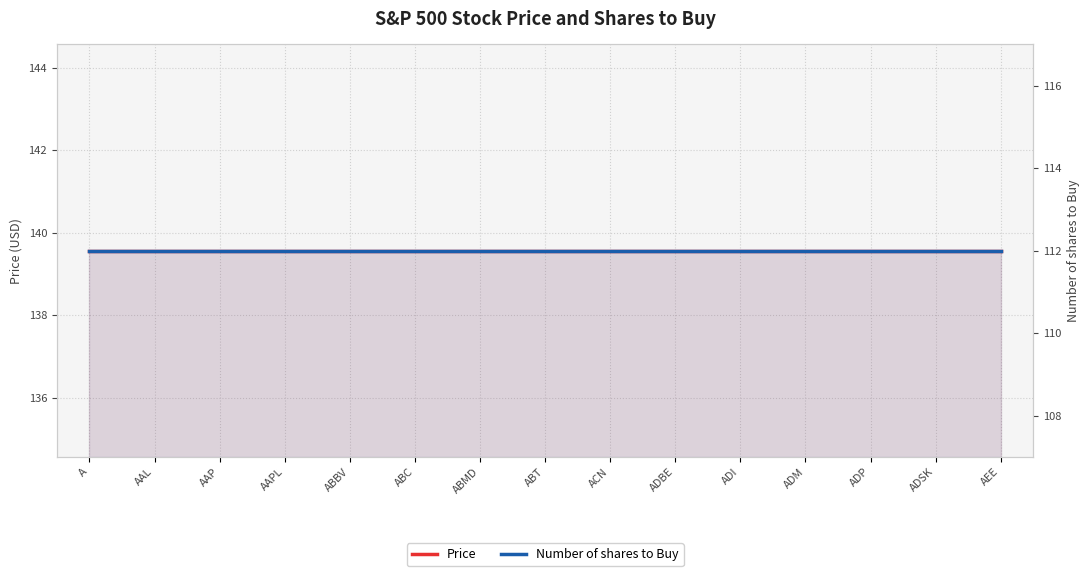

How many lines are shown in the chart?

2